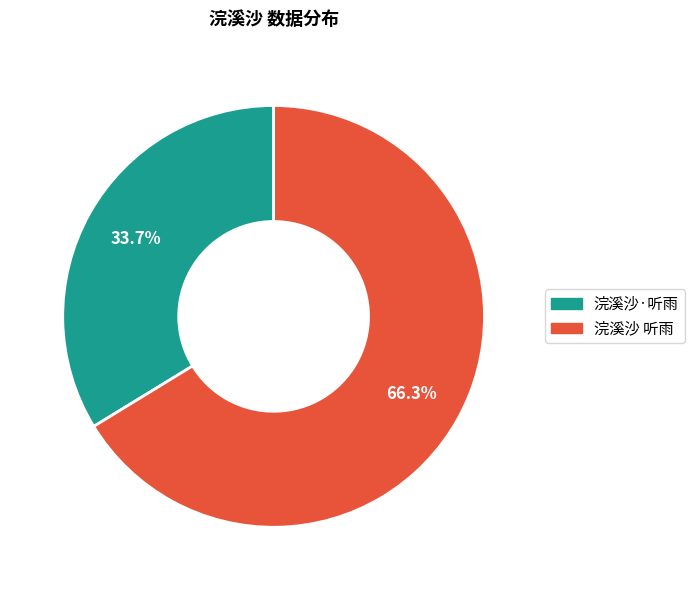

Count the number of slices in the pie.

2